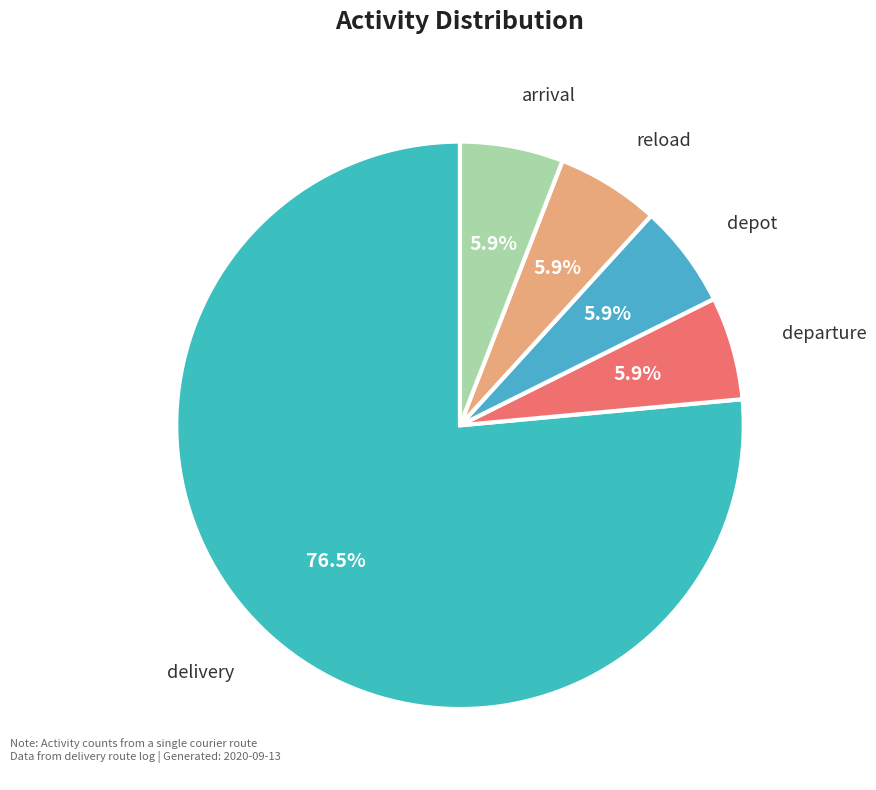

To the nearest percent, what is the average slice percentage?

20%